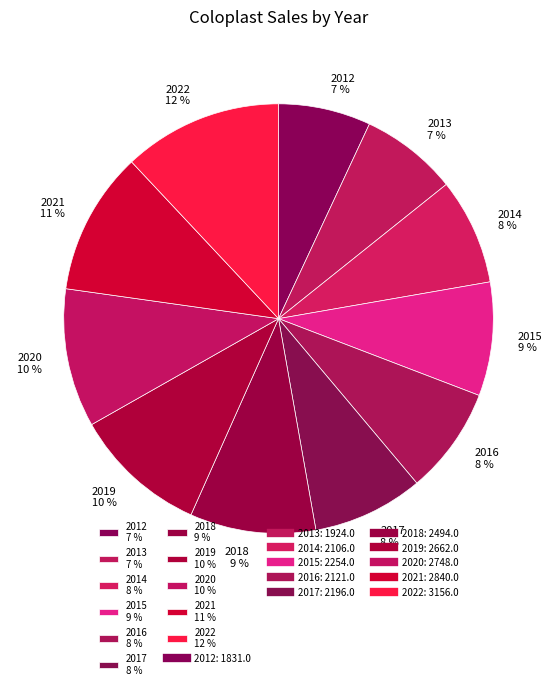

Count the number of slices in the pie.

11